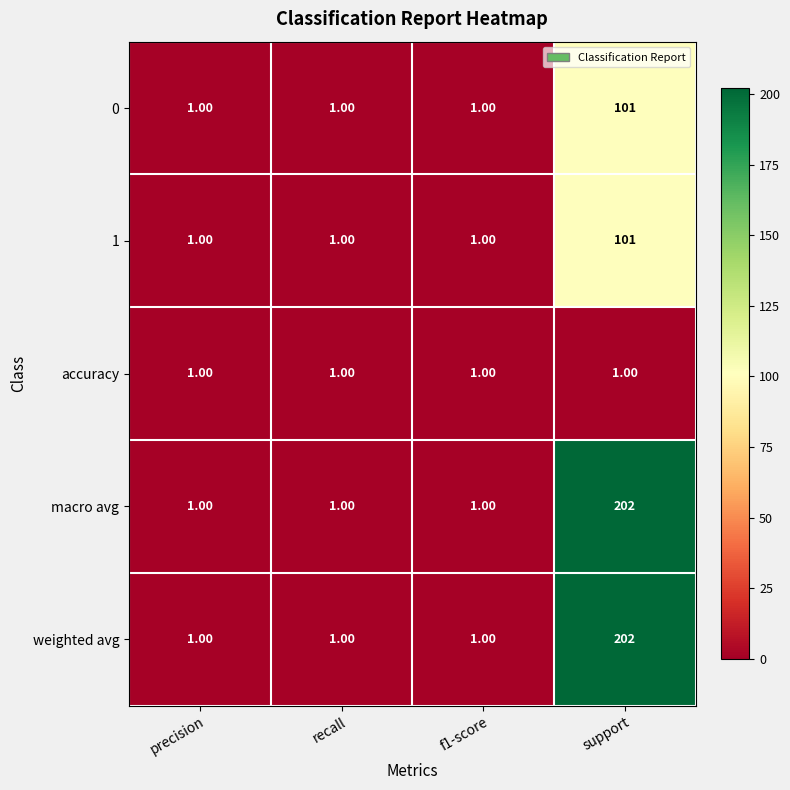

At which label does macro avg reach its peak?

support